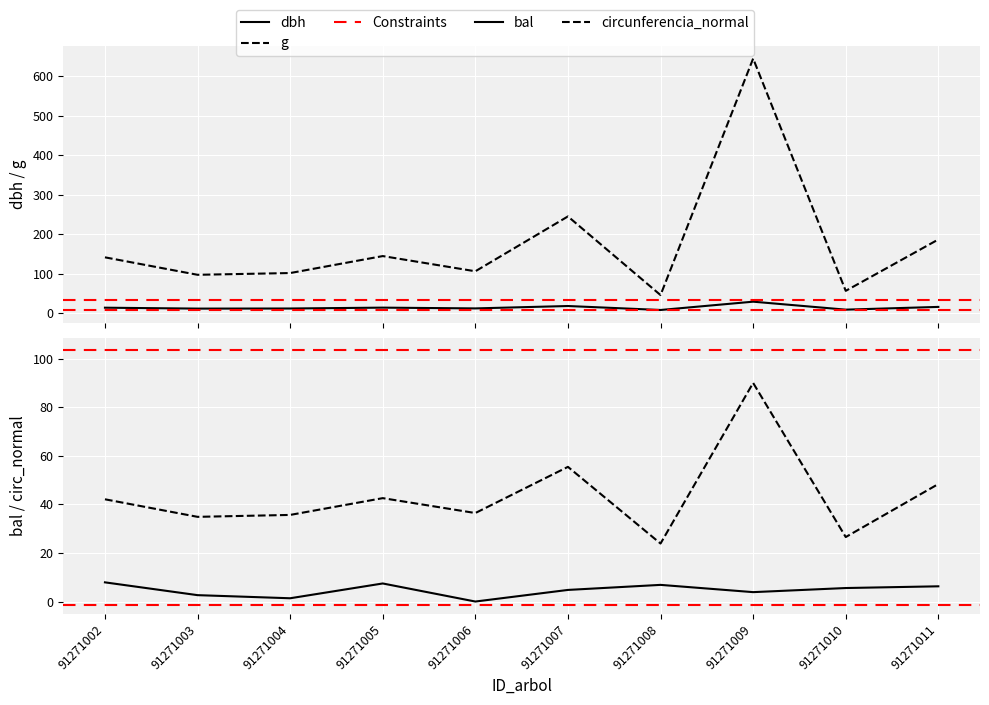

At which category is the sum across all series the highest?

91271009